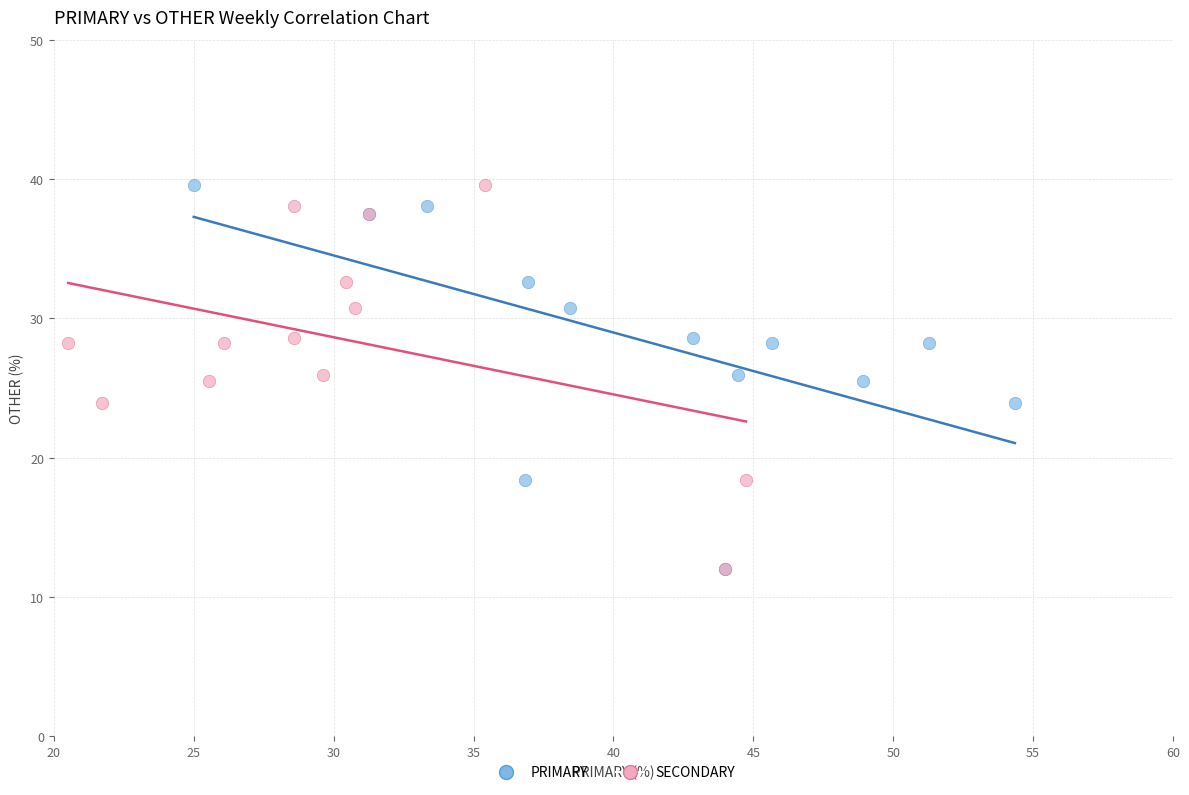

What are all the series names shown in the legend?

PRIMARY, SECONDARY